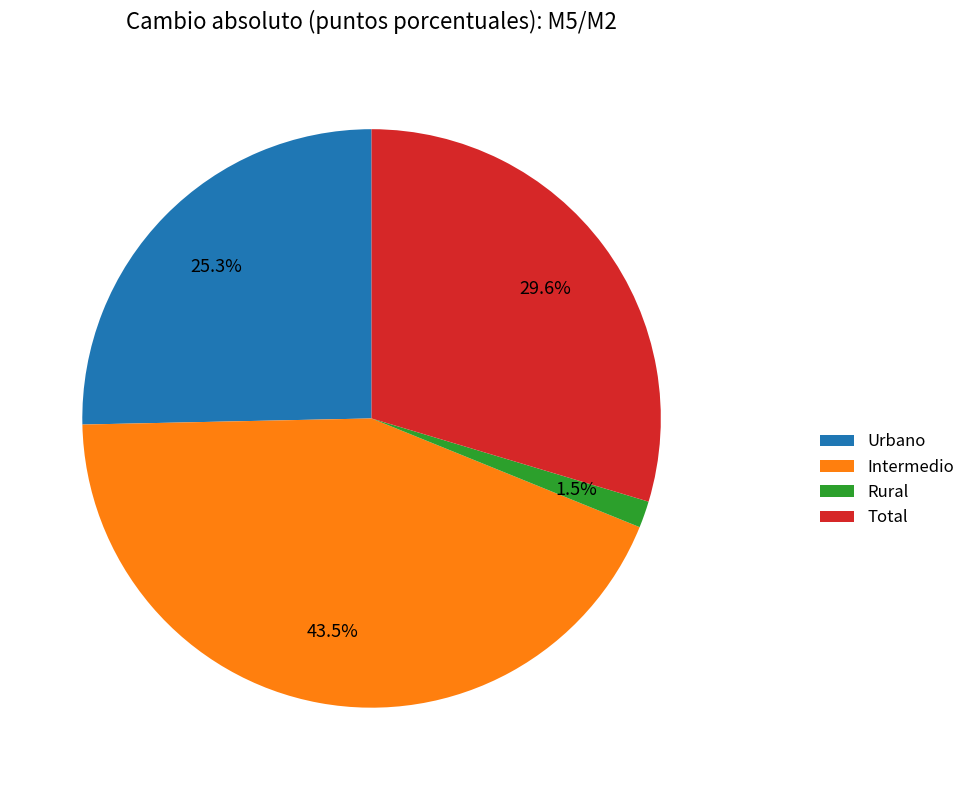

To the nearest percent, what percentage of the pie is Urbano?

25%